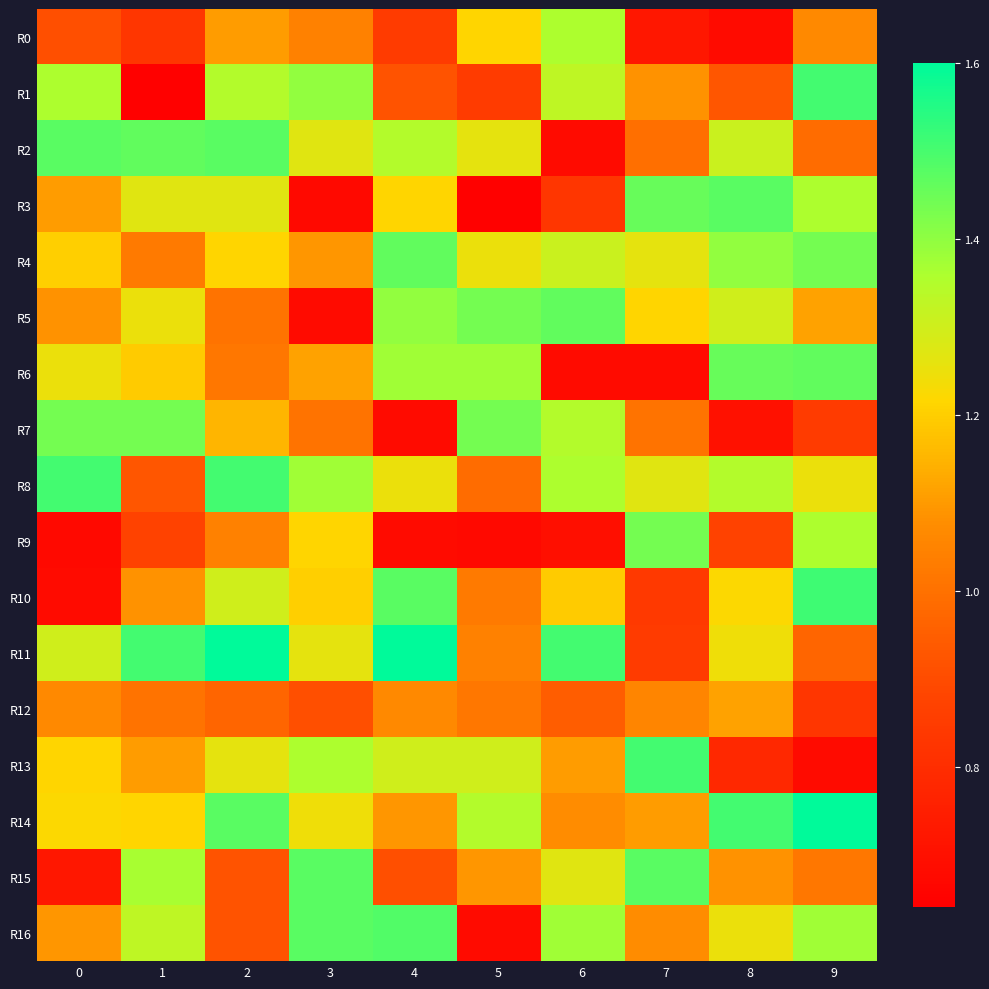

What is the total value across all series at 5?

18.6